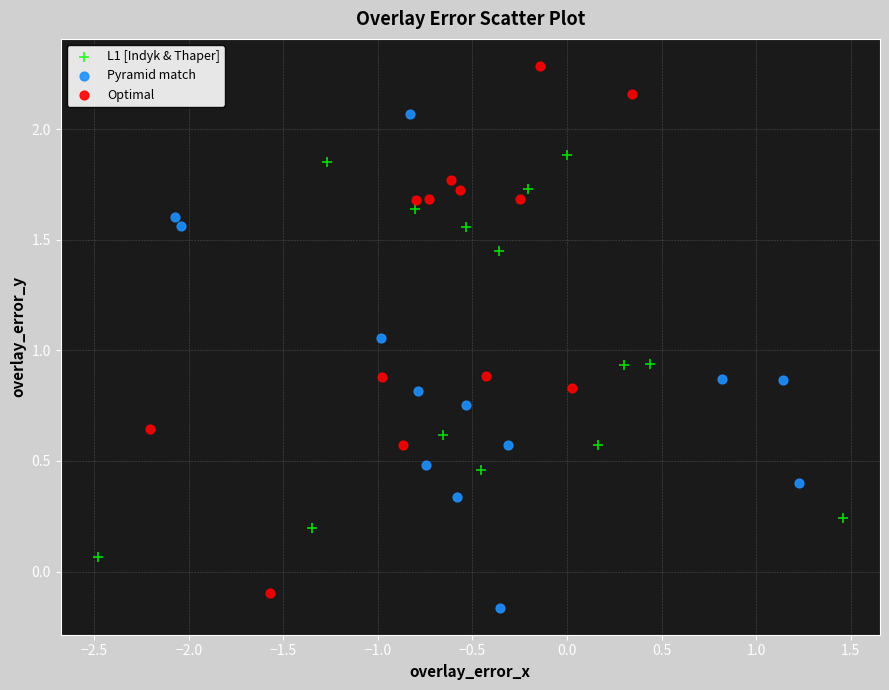

Which series has the widest spread of Y values?

Optimal